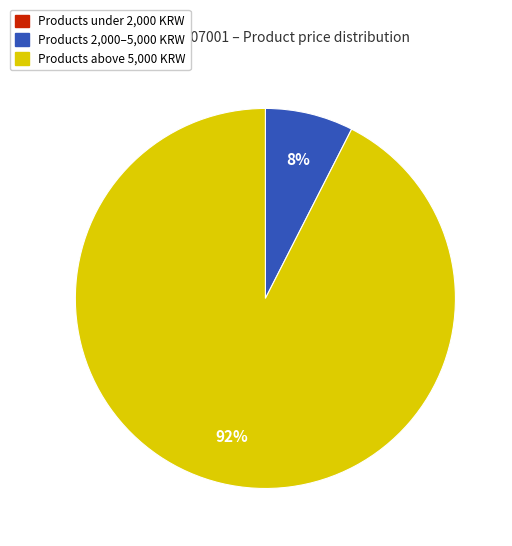

The Products above 5,000 KRW slice represents 79% of the pie. True or false?

False